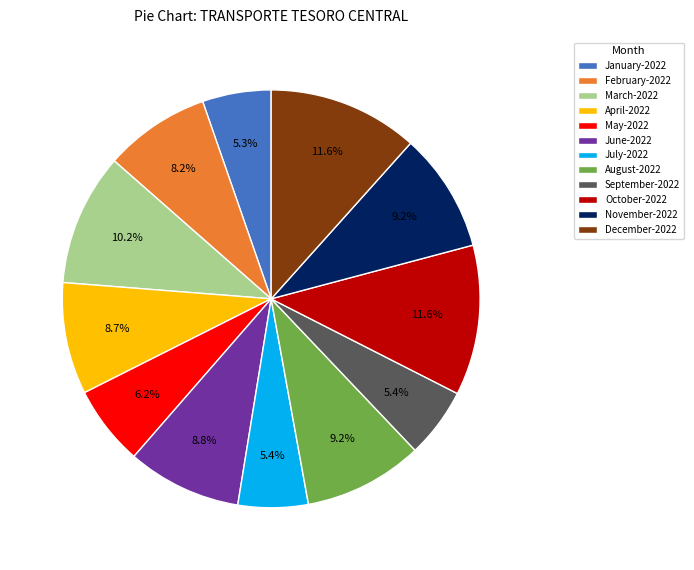

True or false: June-2022 accounts for 9% of the total.

True